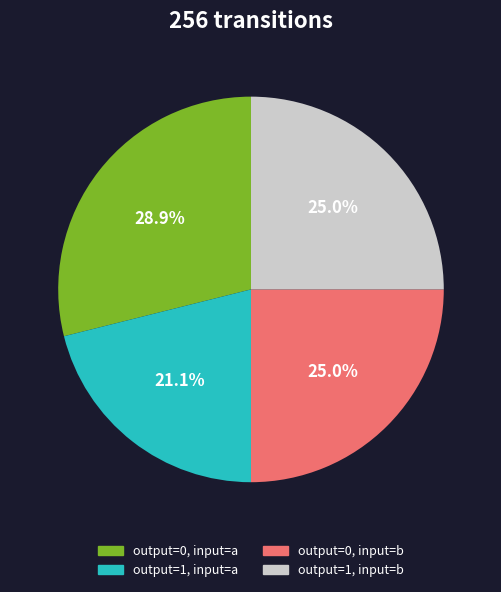

Does any single category account for the majority?

No